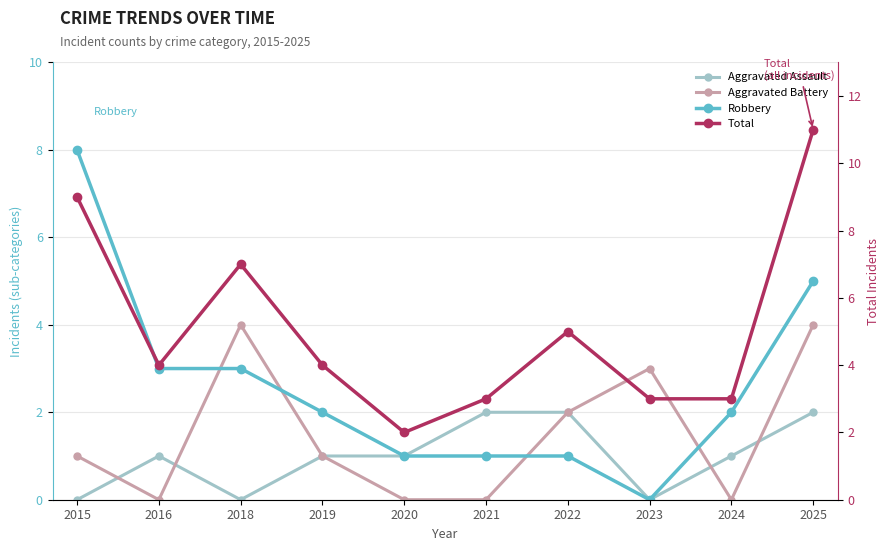

Which series has the widest spread of values?

Total